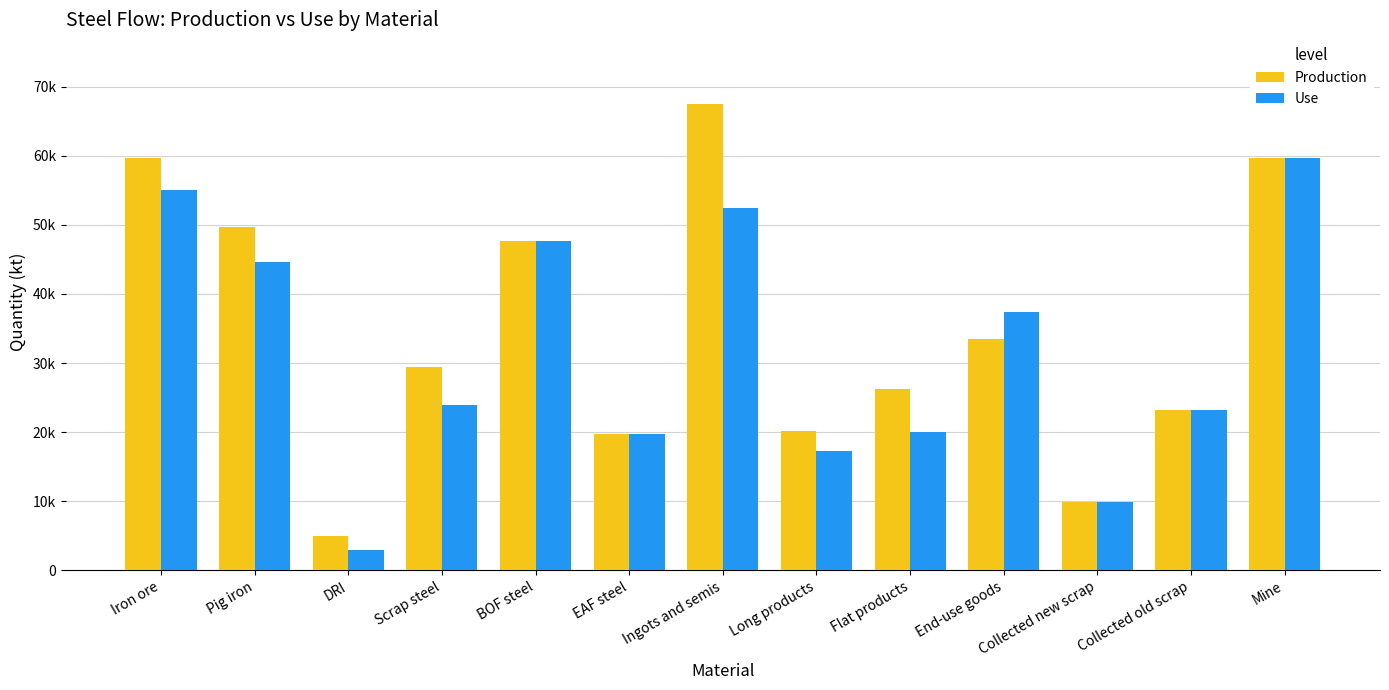

Does the chart contain stacked bars?

No